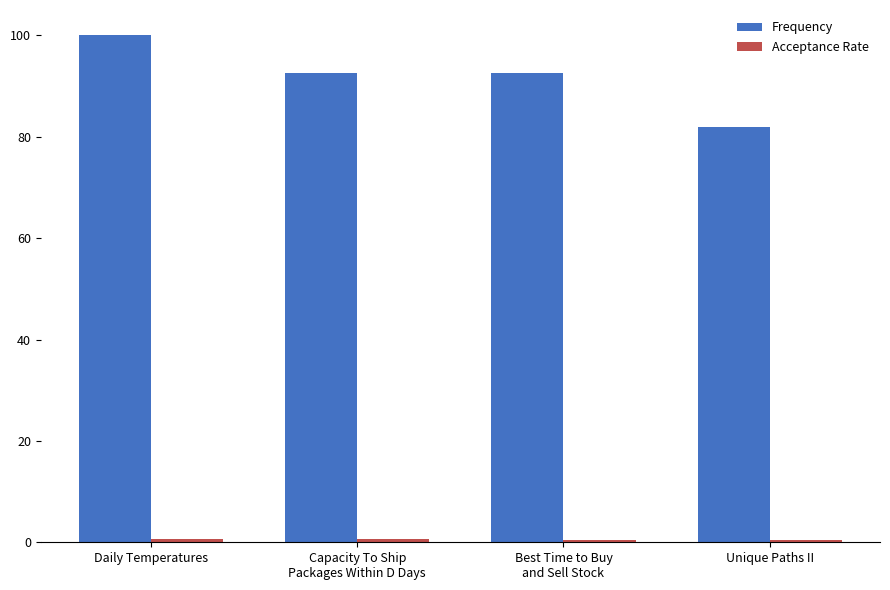

At how many categories does at least one series exceed 64?

4